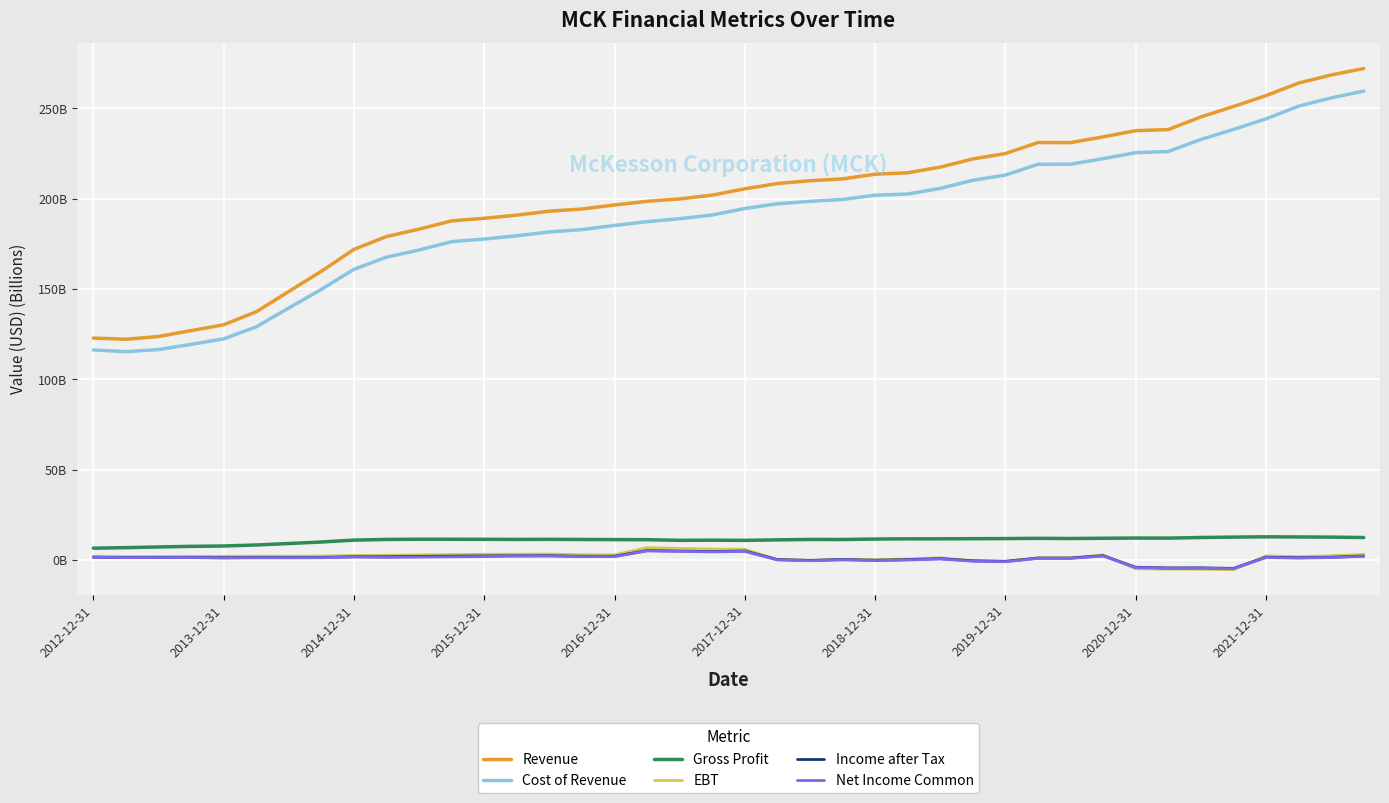

True or false: Income after Tax and Cost of Revenue cross at least once.

False